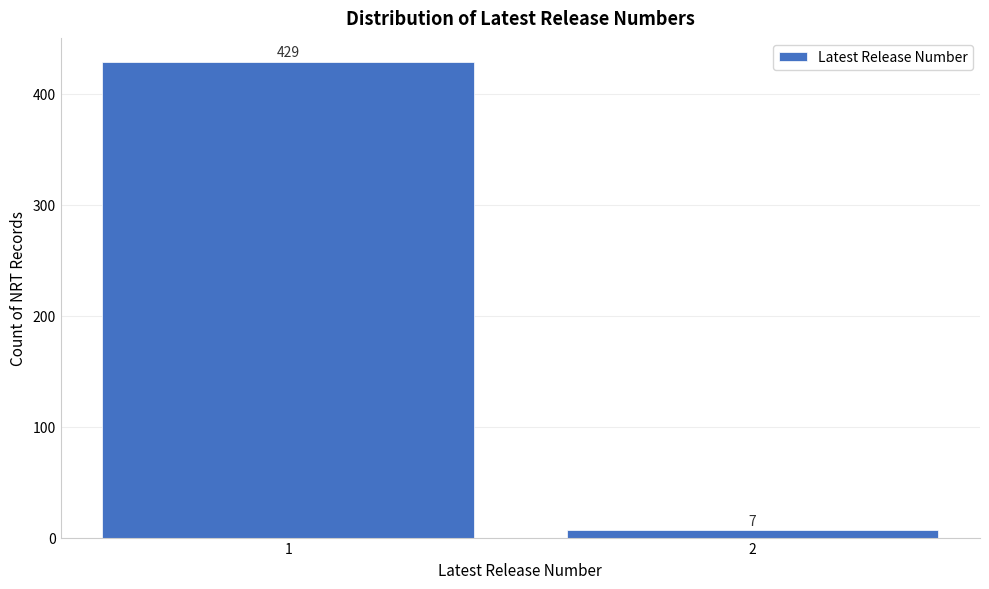

Reading left to right, extract all data points from this chart.

429	7